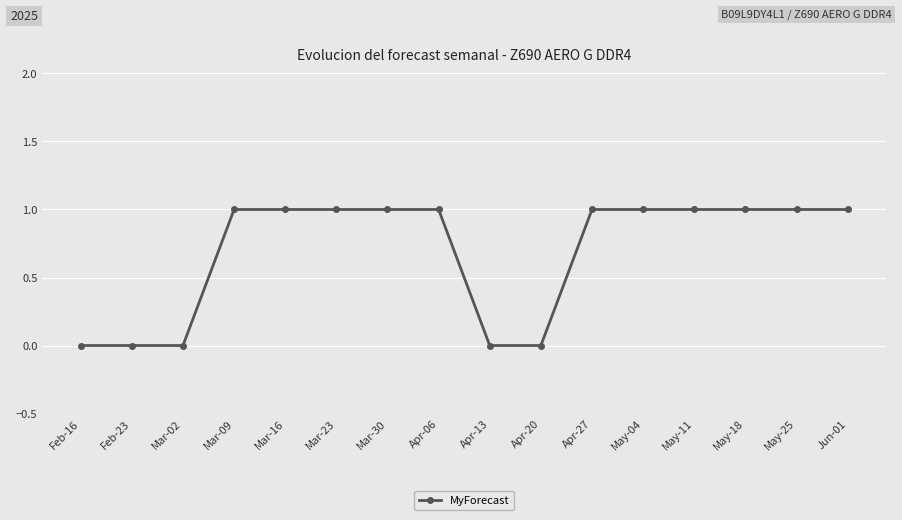

True or false: the data shows 1 at May-18.

True